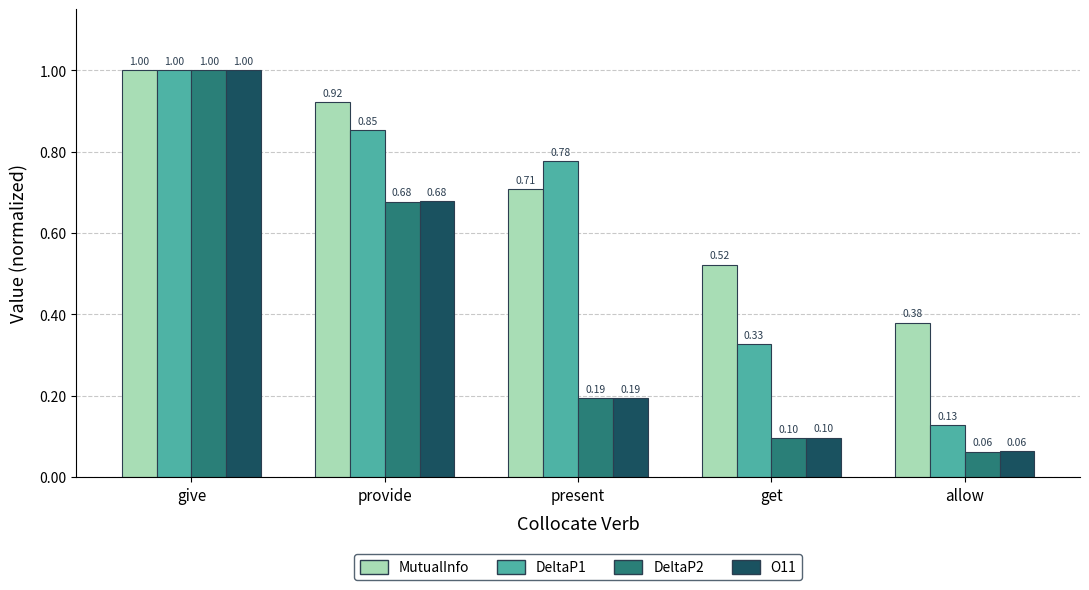

Where is DeltaP2 nearest to the value 0?

allow